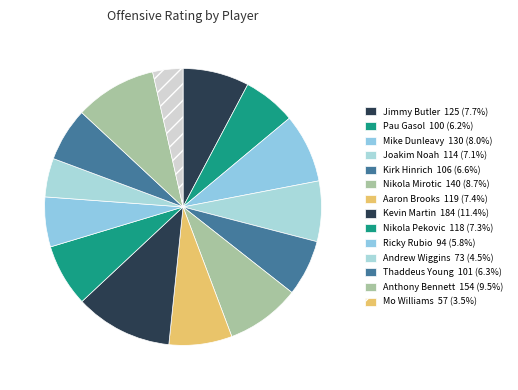

What percentage is the Ricky Rubio slice, to the nearest percent?

6%